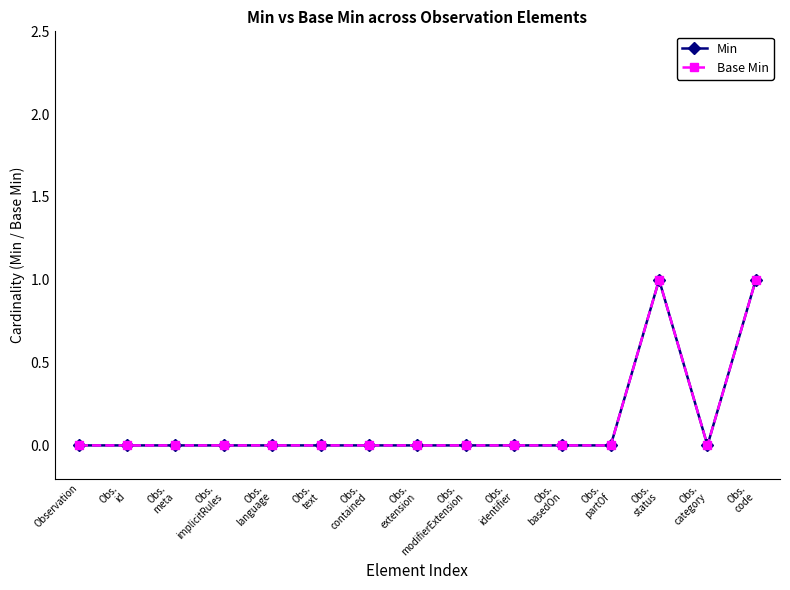

What is the maximum value for Min?

1